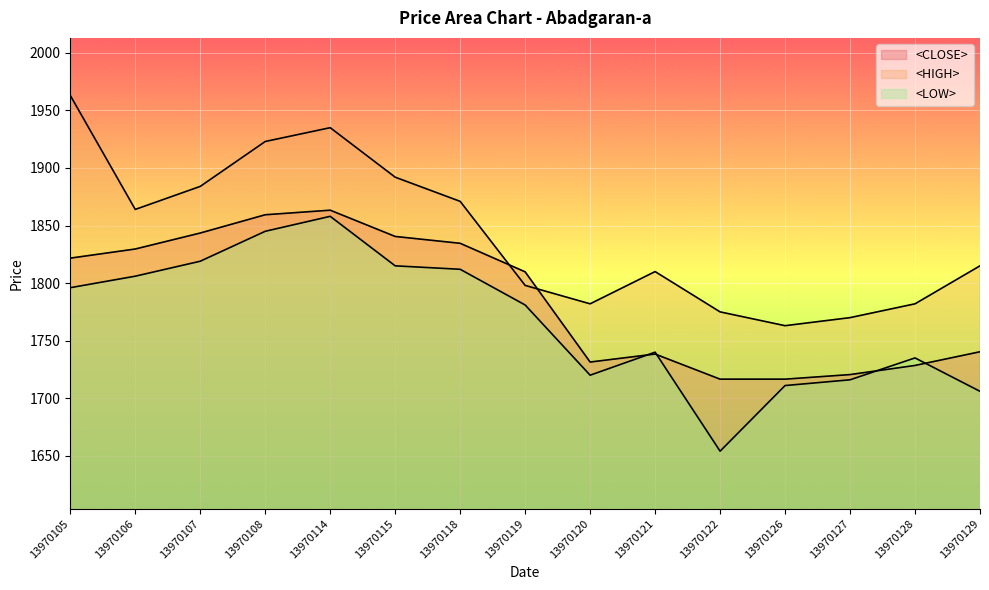

The <CLOSE> series shows 1182.4 at 13970127. True or false?

False